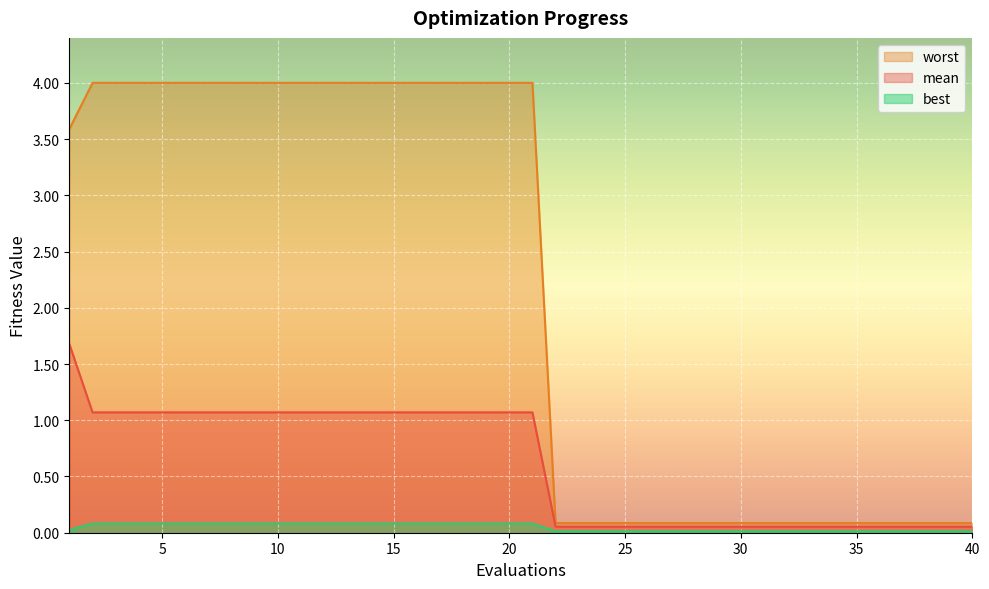

True or false: mean has more than 1 interior local peaks.

False